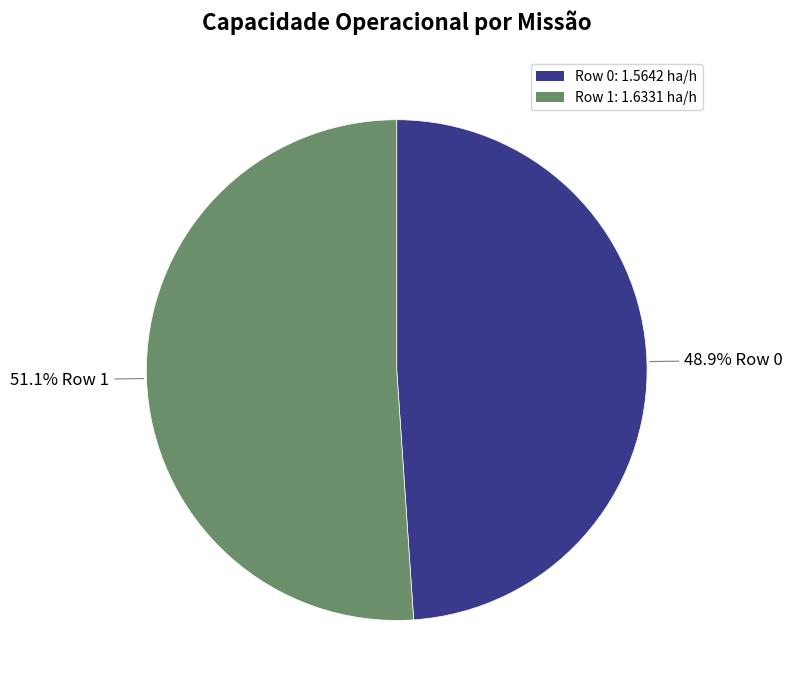

Count the number of slices in the pie.

2